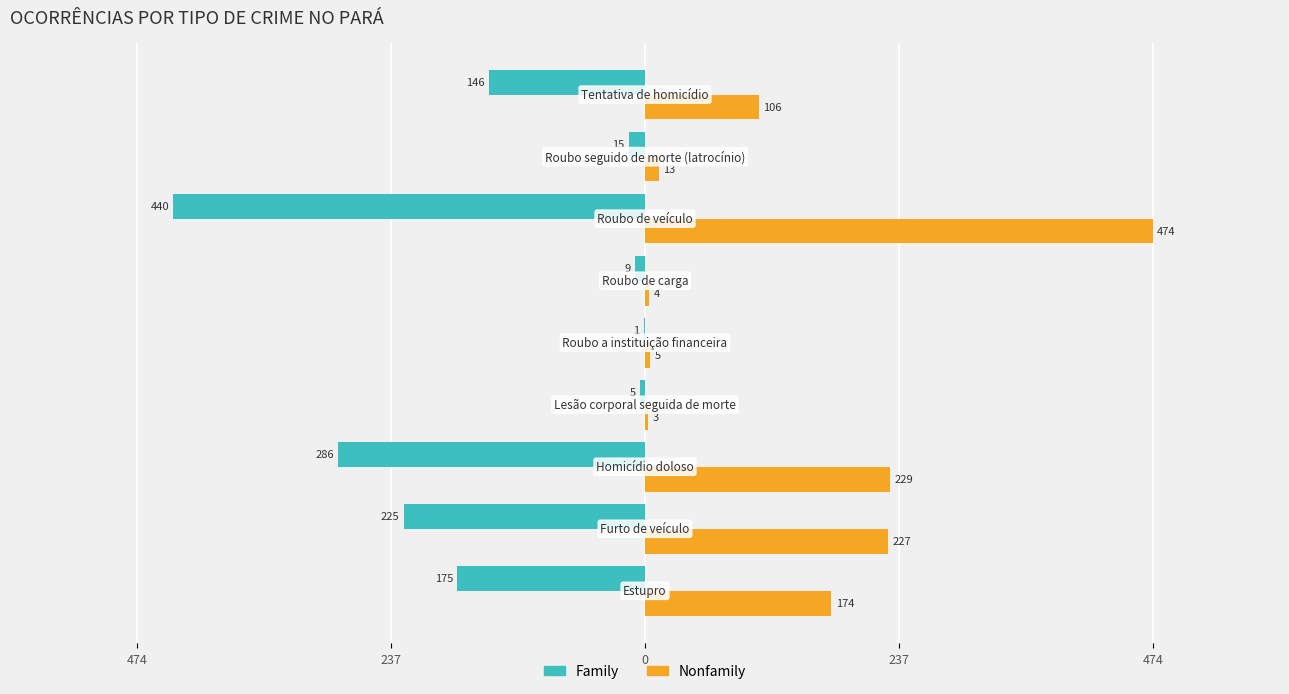

What are all the series names shown in the legend?

Family, Nonfamily